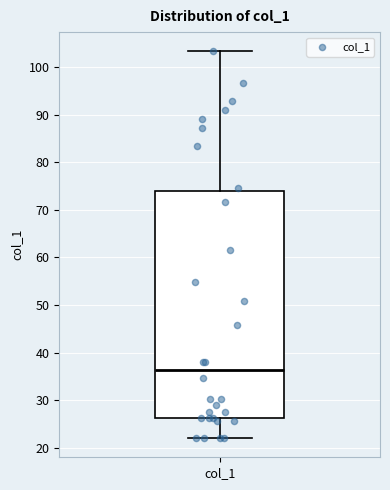

Where does the lower whisker of the box for col_1 end on the y-axis? The values are not printed on the chart, so give them approximately, as read against the axis.

22